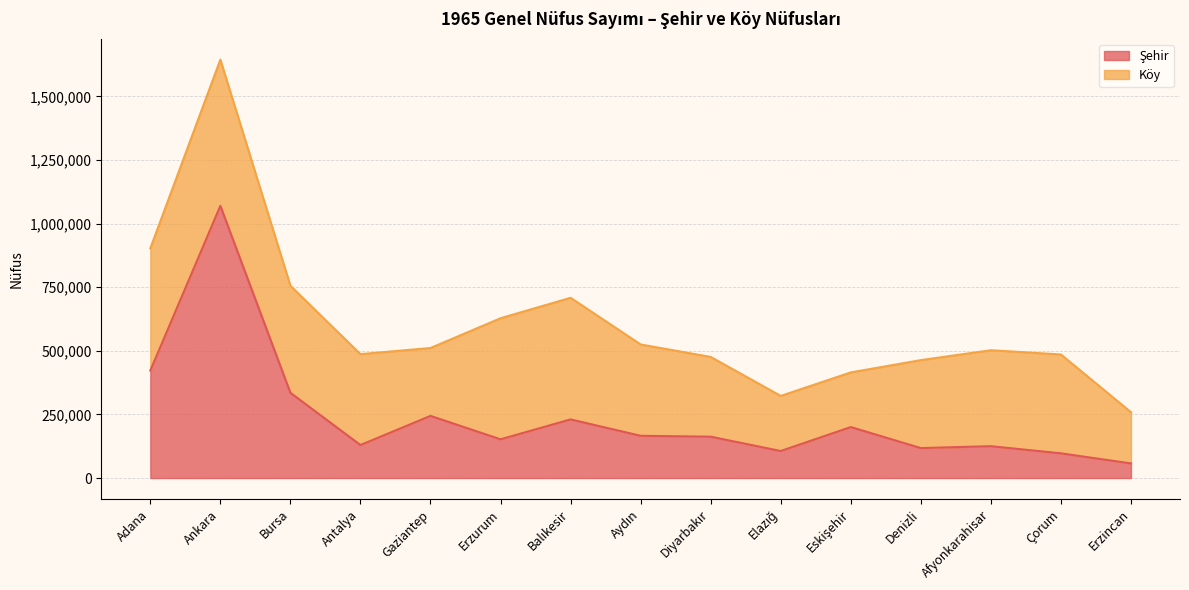

What is the difference between the values at Elazığ and Aydın?

59773